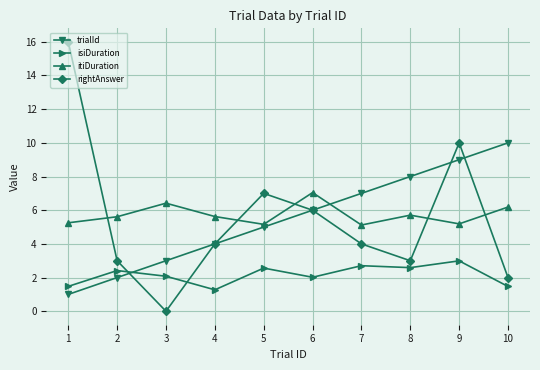

The value of rightAnswer at 3 is 0.0. True or false?

True